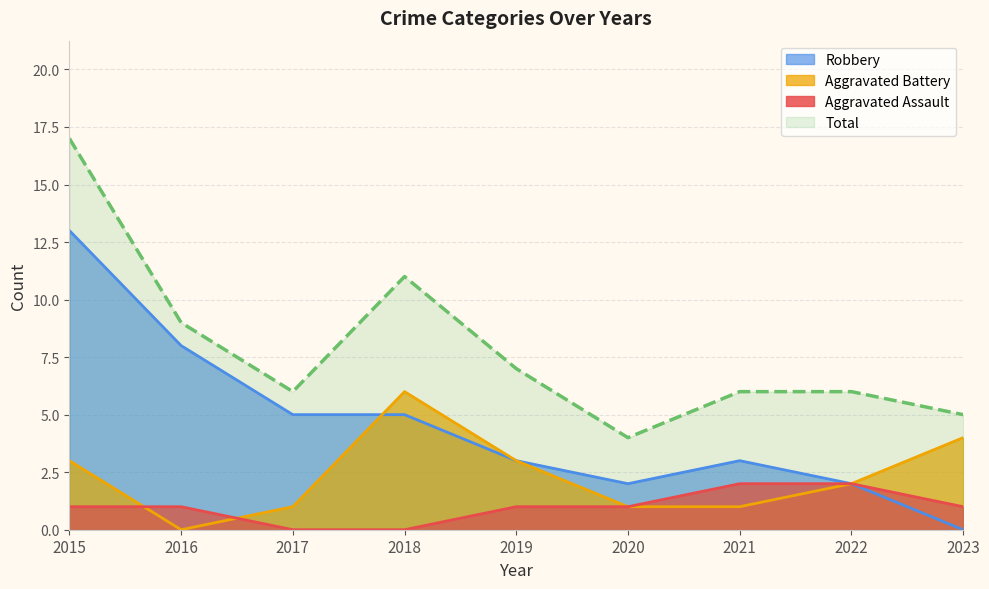

The Aggravated Battery series shows 3 at 2016. True or false?

False